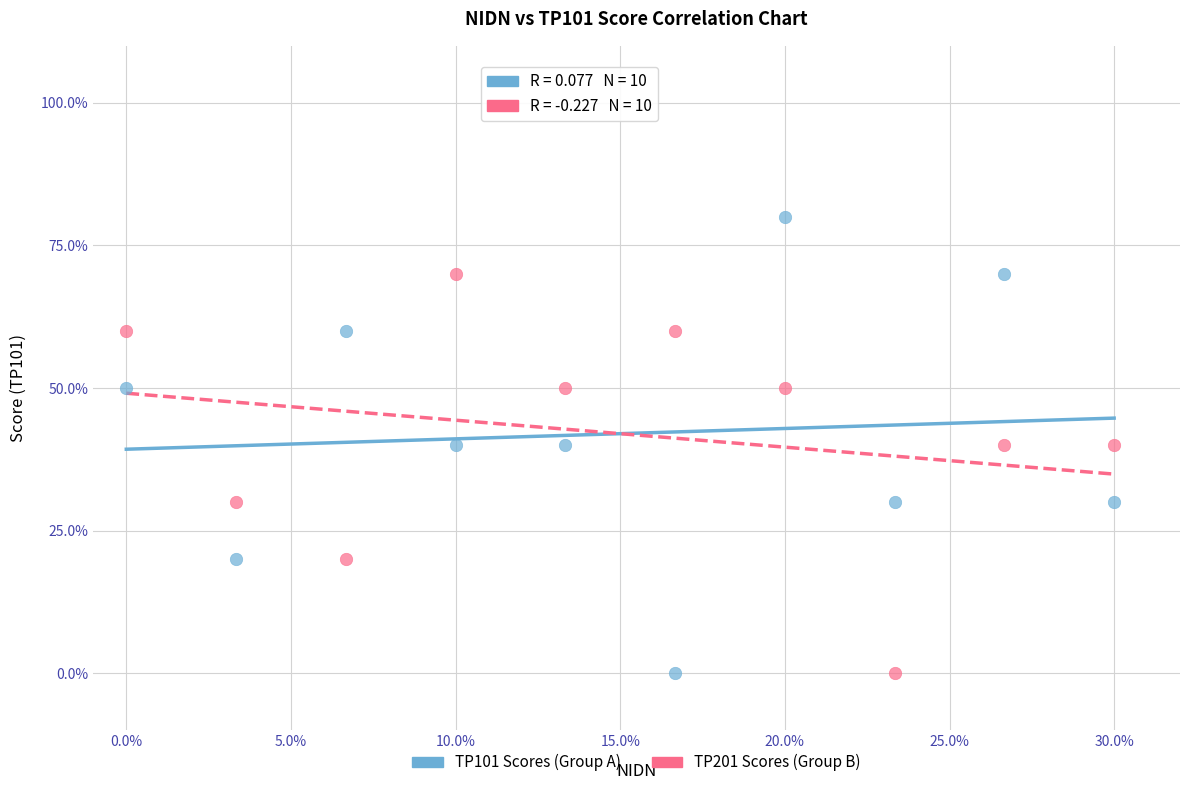

Which series has the widest spread of Y values?

TP101 Scores (Group A)